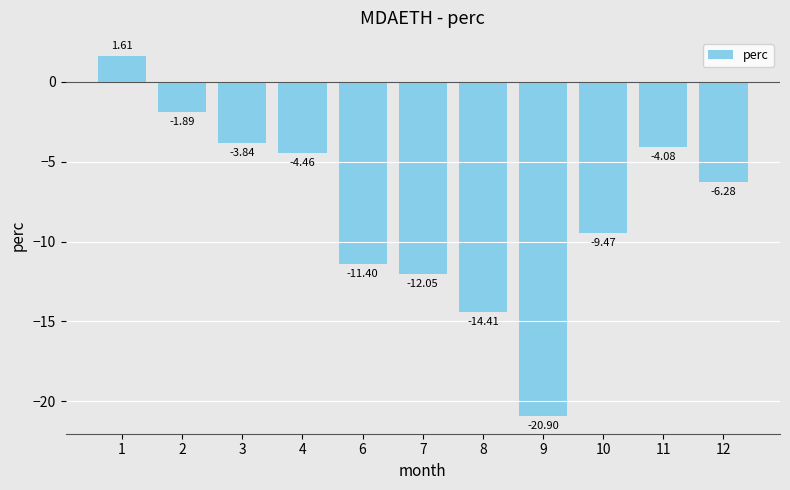

Between 7 and 12, which is larger?

12